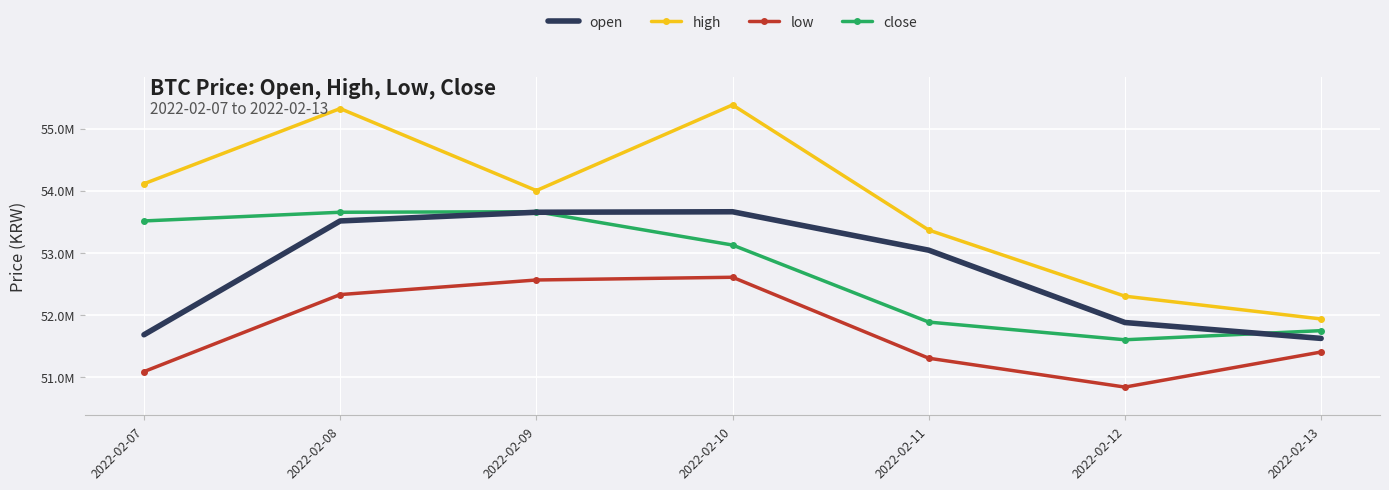

True or false: open and high intersect in this chart.

False